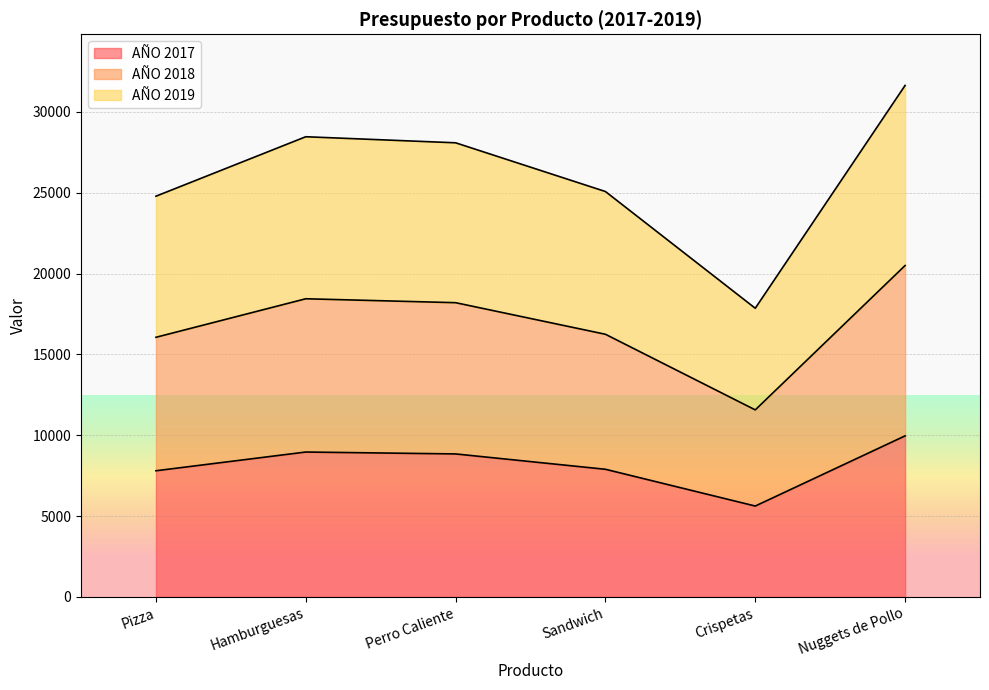

True or false: AÑO 2017 and AÑO 2019 cross at least once.

False